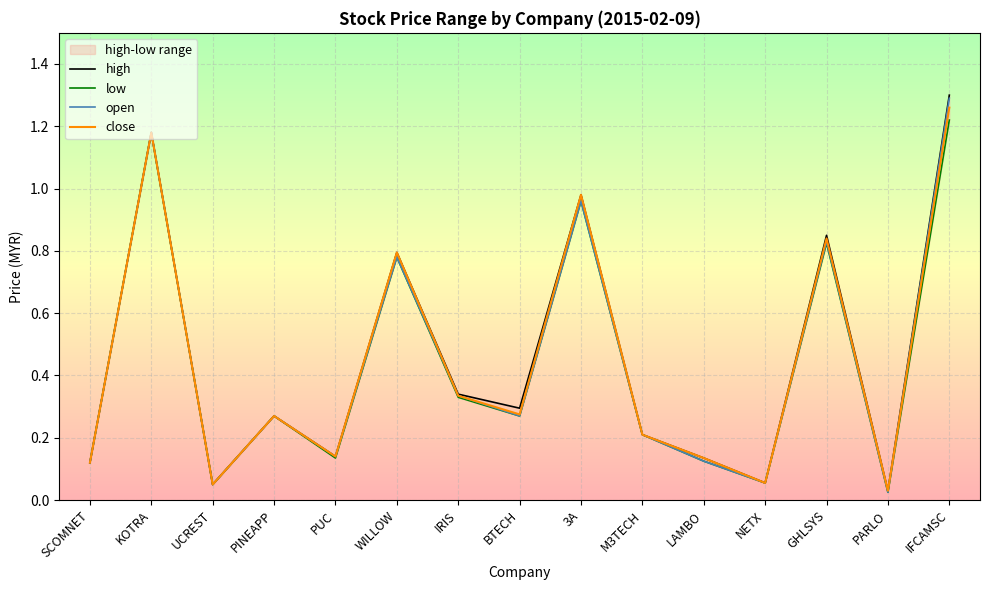

List the series in order of their overall mean, lowest first.

low, open, close, high